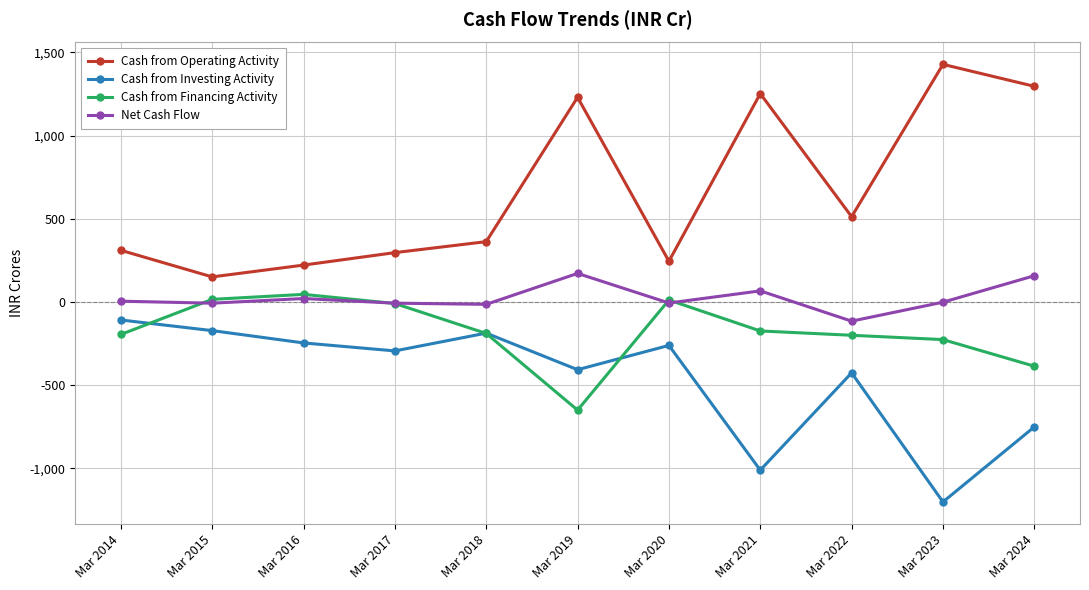

True or false: Cash from Operating Activity has more than 2 points higher than both neighbors.

True